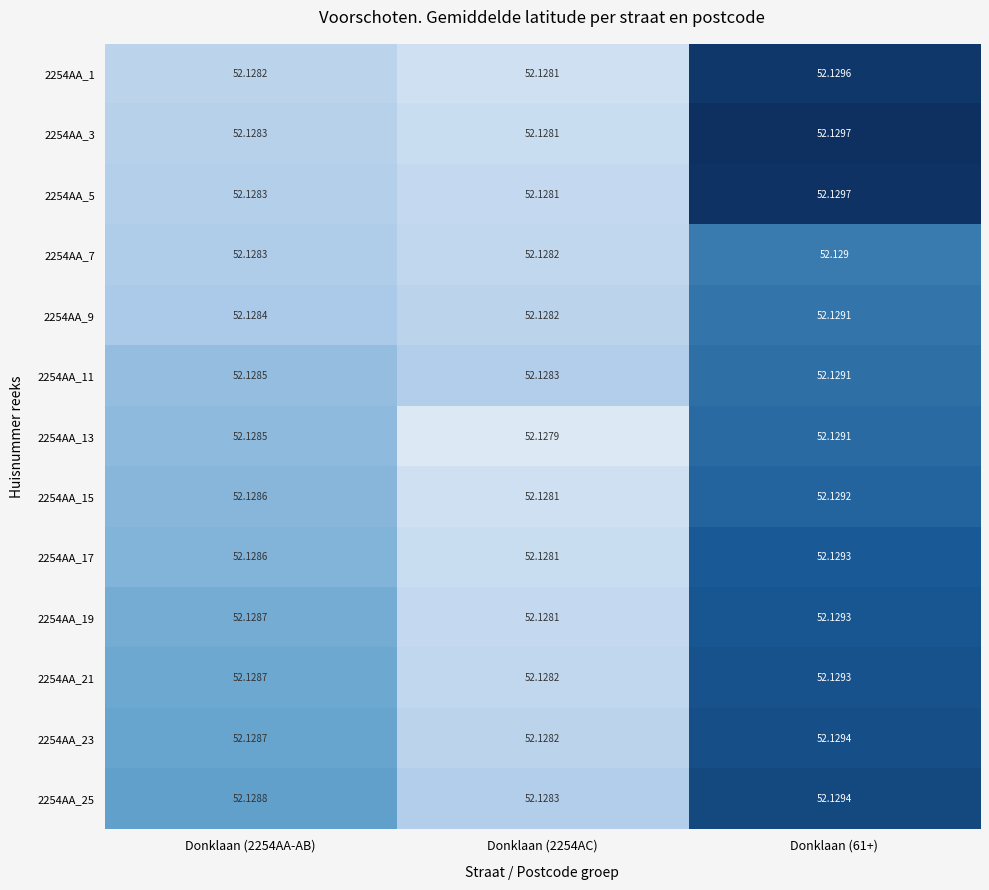

Is the value of 2254AA_19 at Donklaan (2254AC) greater than the value of 2254AA_1 at Donklaan (61+)?

No